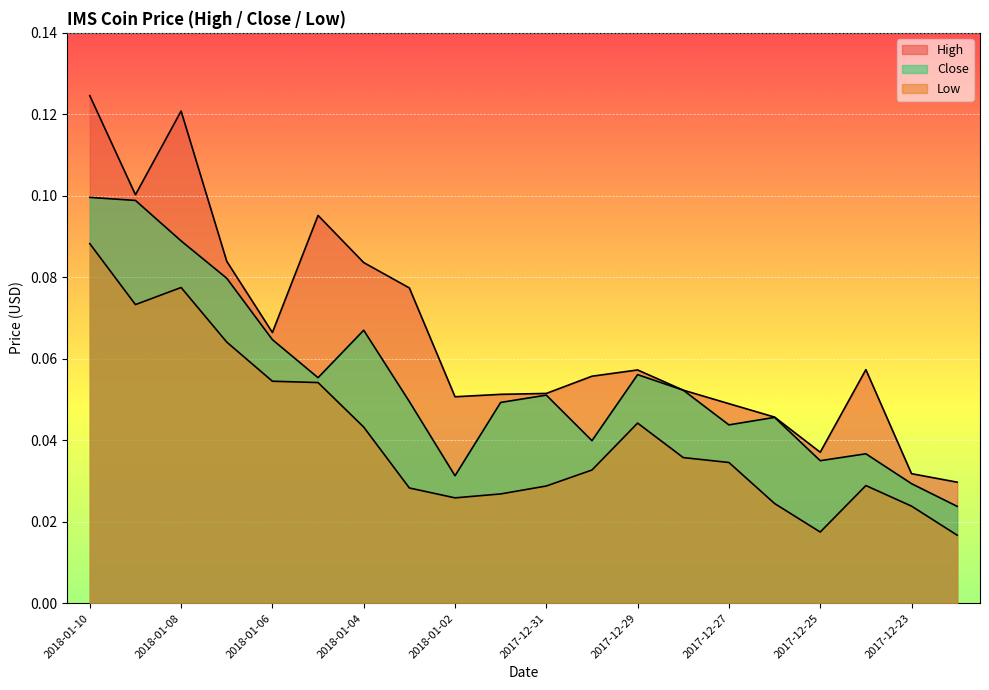

How many lines are shown in the chart?

3